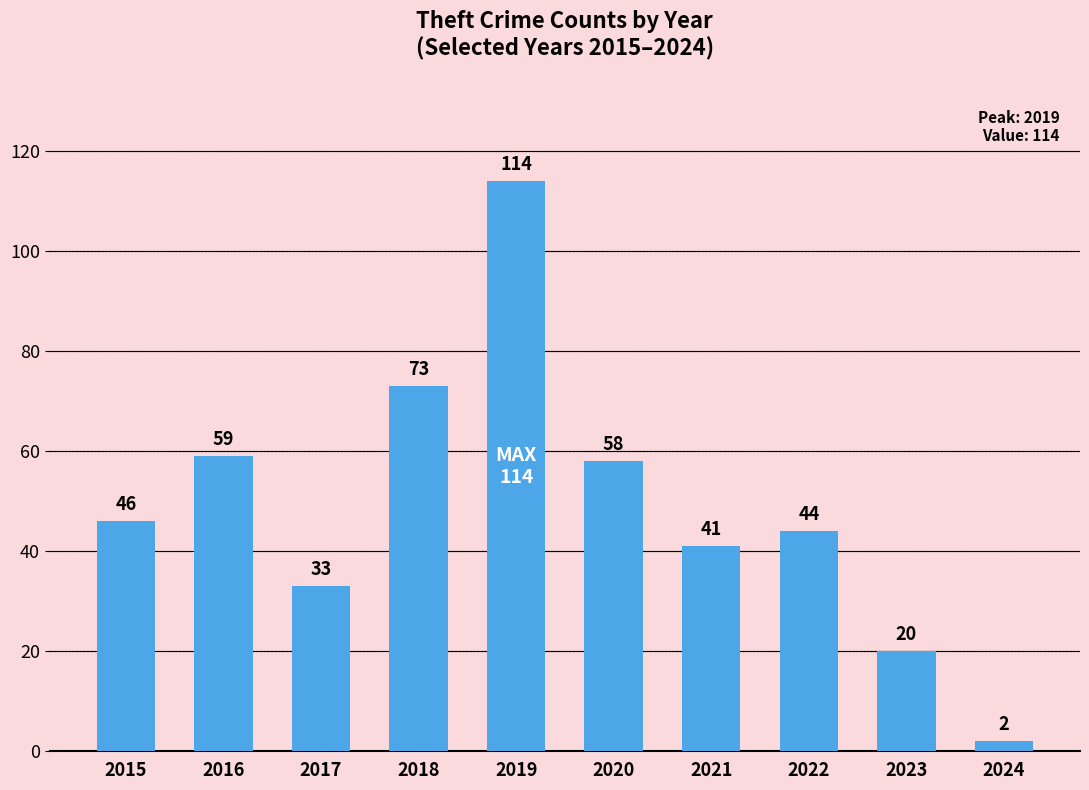

At which category does the chart reach its peak across all series?

2019